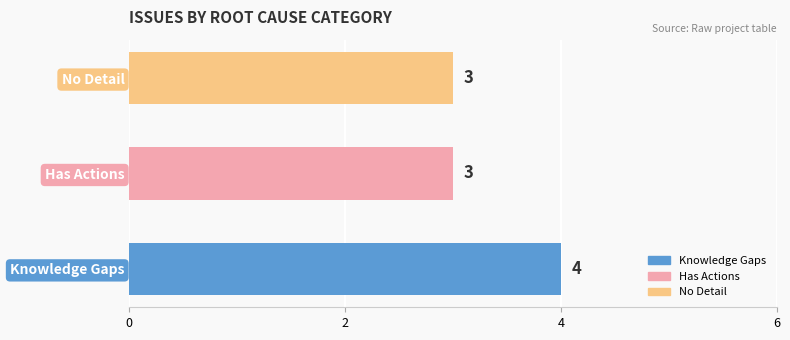

Reading top to bottom, list all the values displayed in this chart.

3	3	4